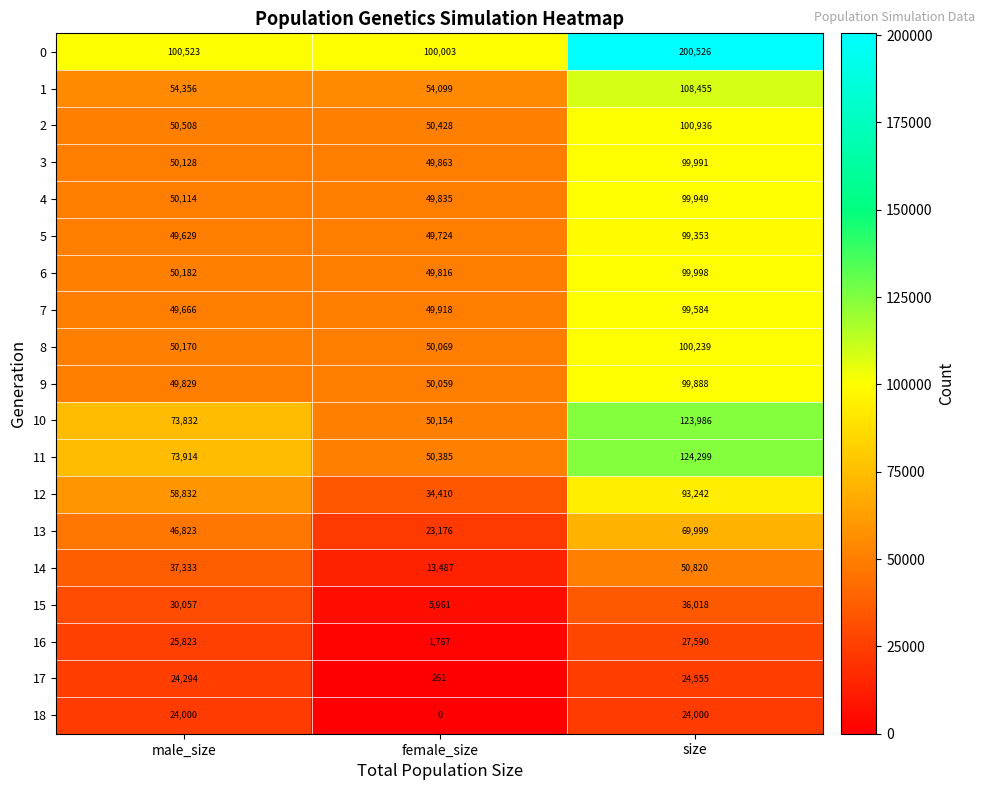

What is the difference between the highest and lowest values at female_size?

100003